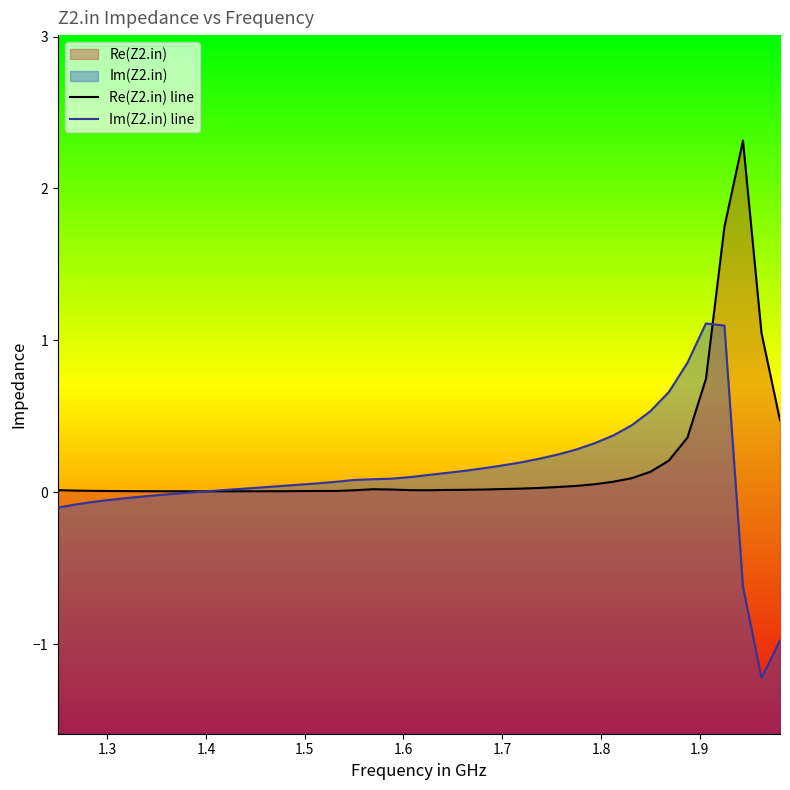

True or false: Re(Z2.in) line and Im(Z2.in) line cross at least once.

True